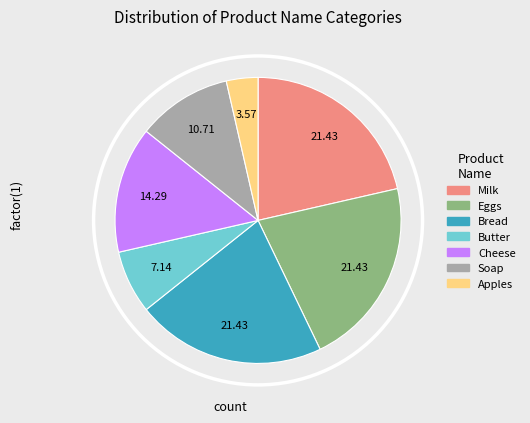

Approximately how many times larger is the value at Bread compared to Butter?

3.0